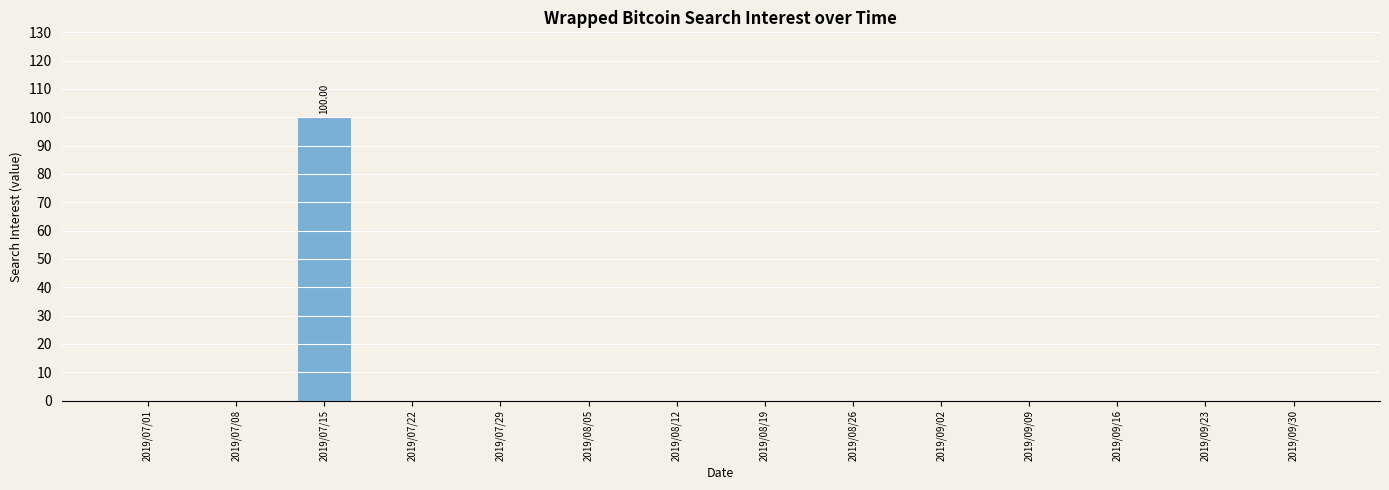

What is the maximum value shown in the chart?

100